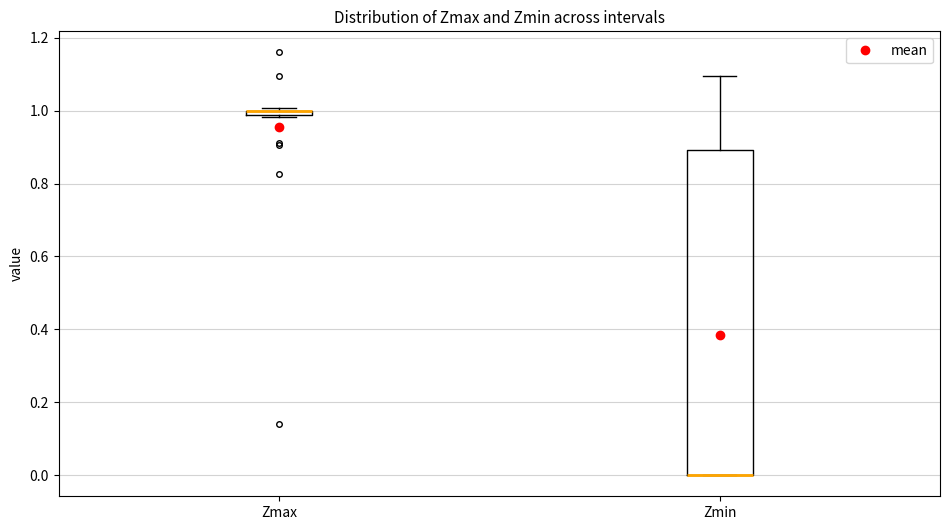

Comparing the boxes themselves (not the whiskers), which one is the tallest?

Zmin